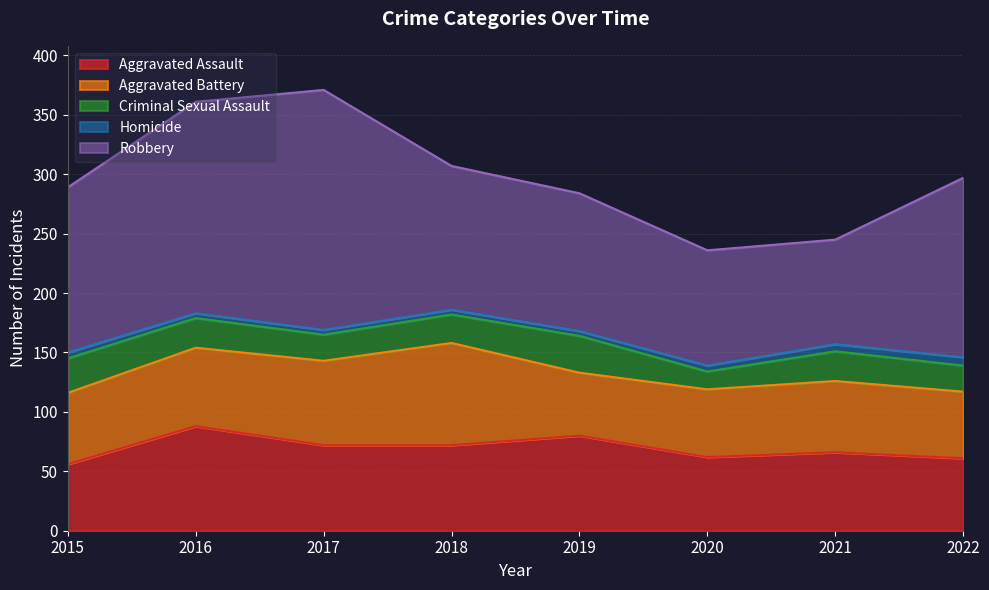

What is the difference between the maximum and minimum values in the Robbery series?

114